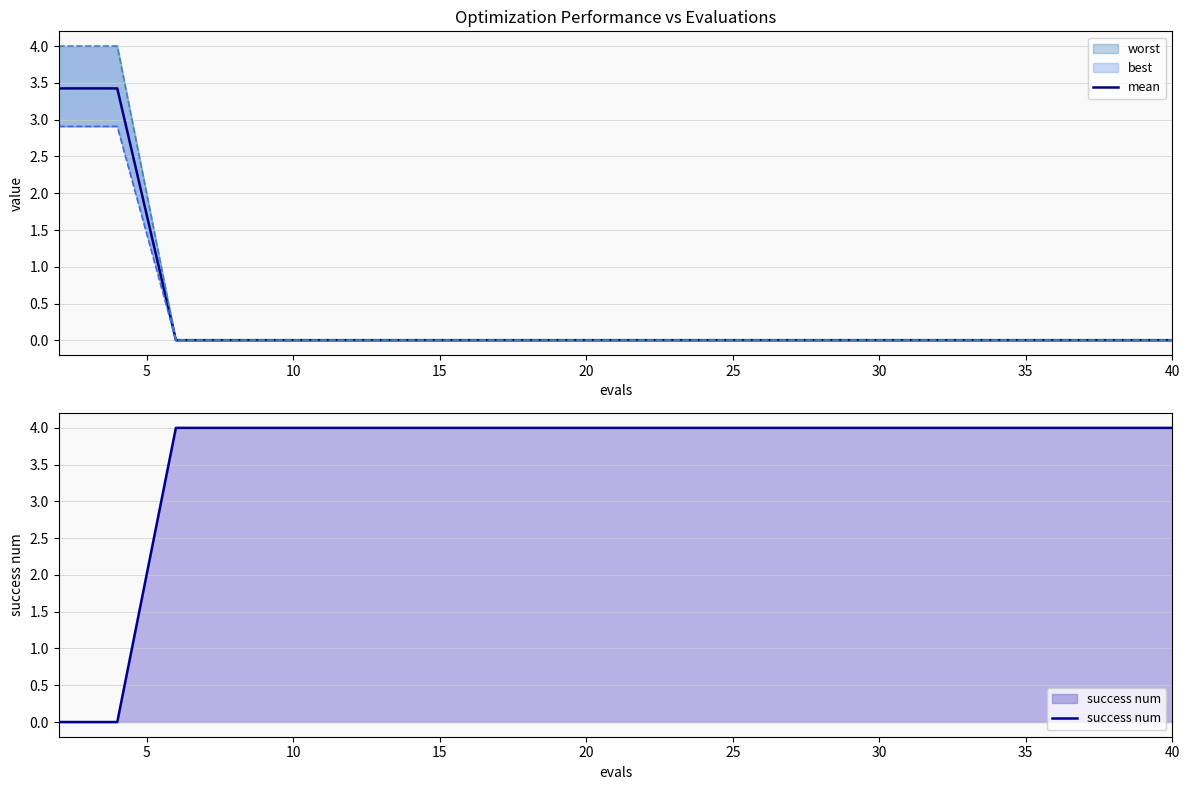

The mean series shows 0.0 at 30. True or false?

True